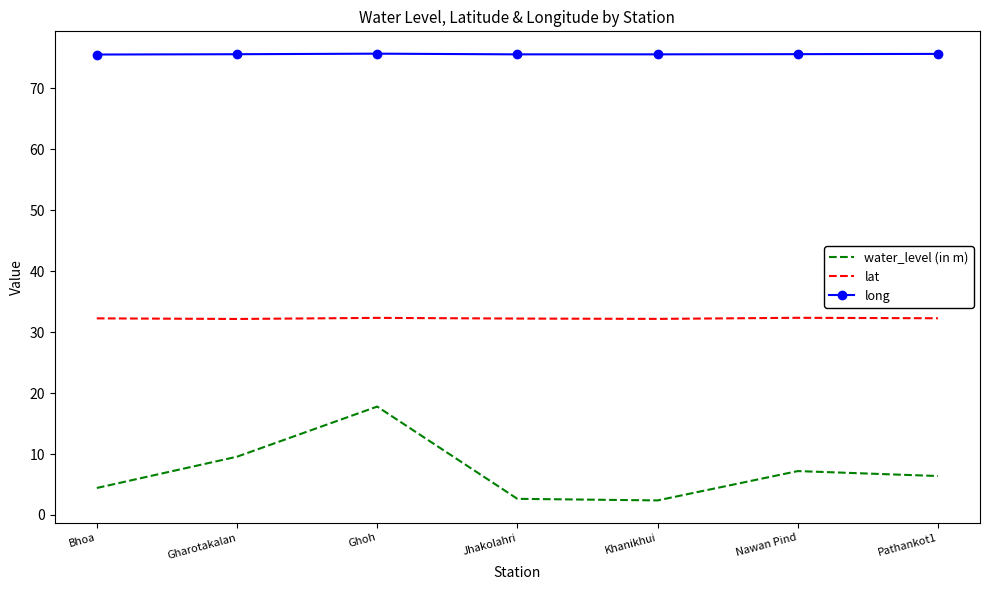

Which category has the highest value in the water_level (in m) series?

Ghoh